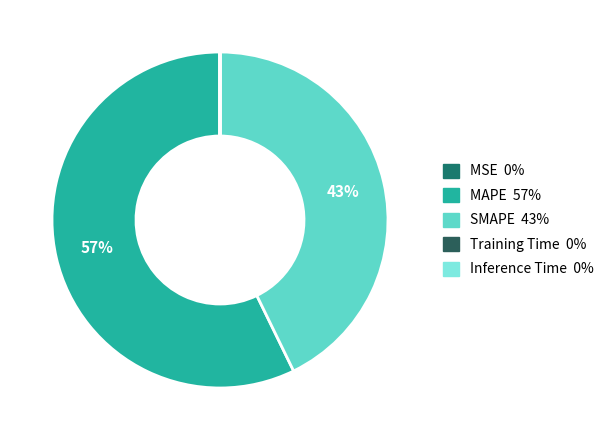

What percentage do MSE and SMAPE together represent?

42.8%